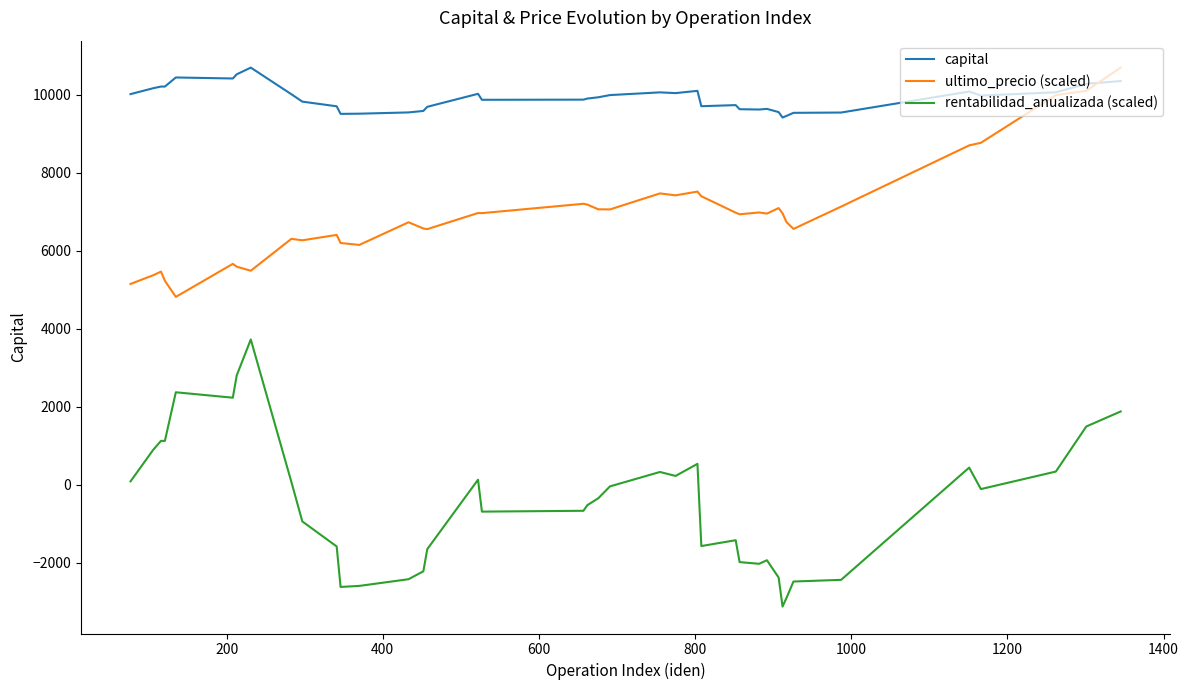

What are all the series names shown in the legend?

capital, ultimo_precio (scaled), rentabilidad_anualizada (scaled)